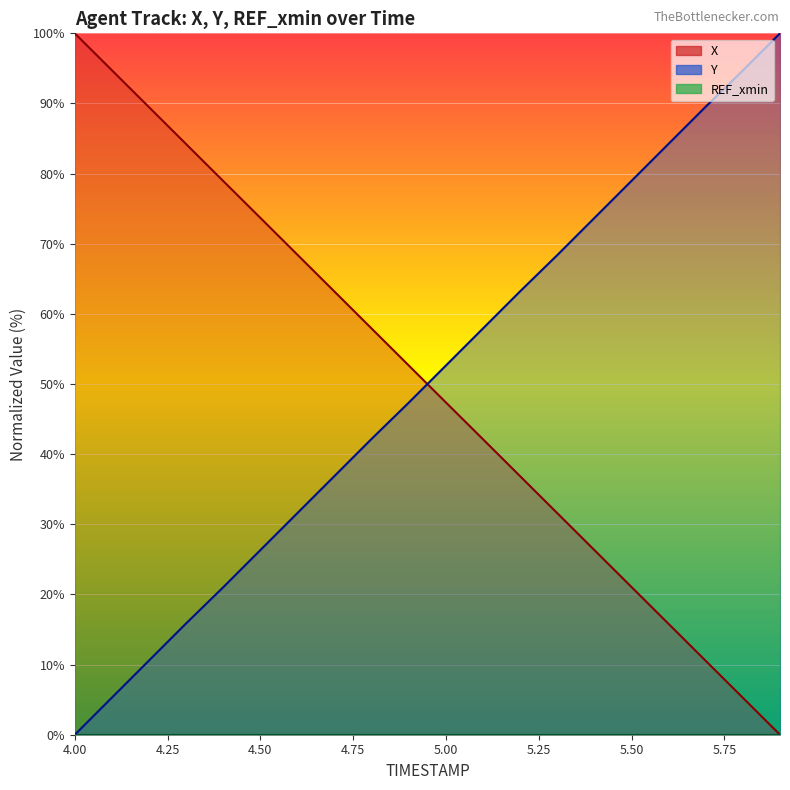

The value of X at 5.8 is 8.0. True or false?

False